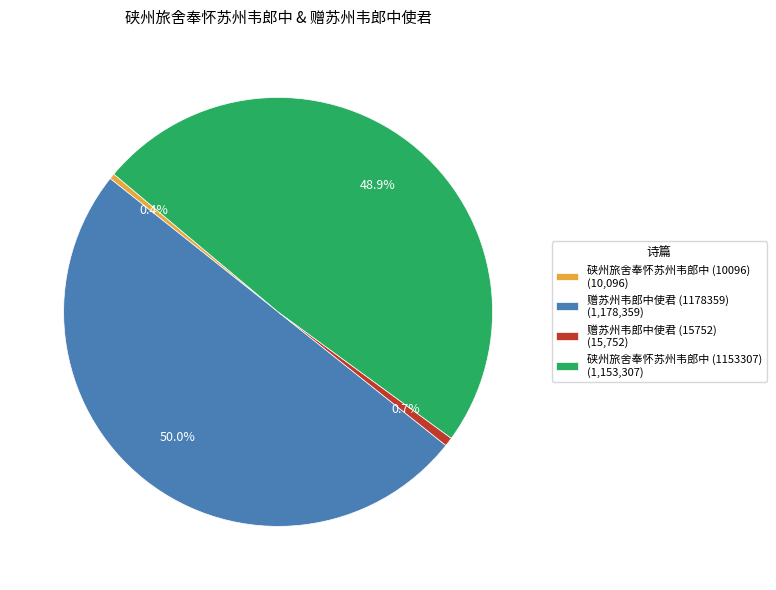

How many slices are in this pie chart?

4